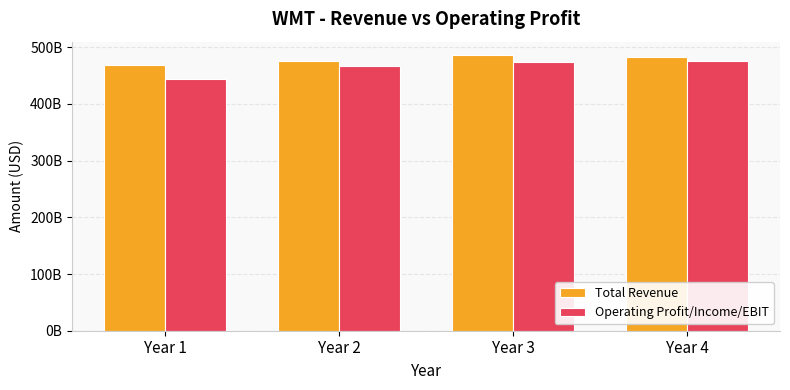

At Year 3, list the series in order from smallest to largest.

Operating Profit/Income/EBIT, Total Revenue